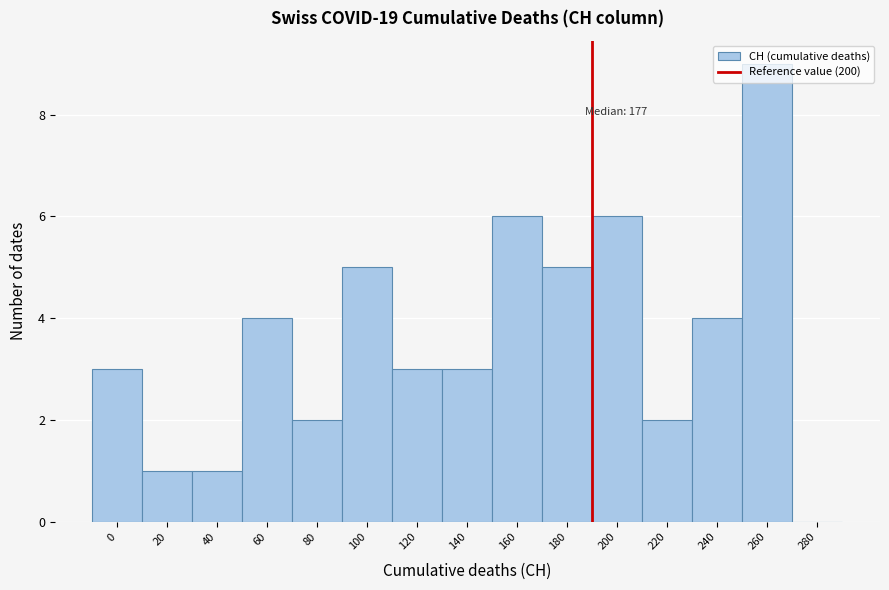

Which has a higher value, 60 or 260?

260